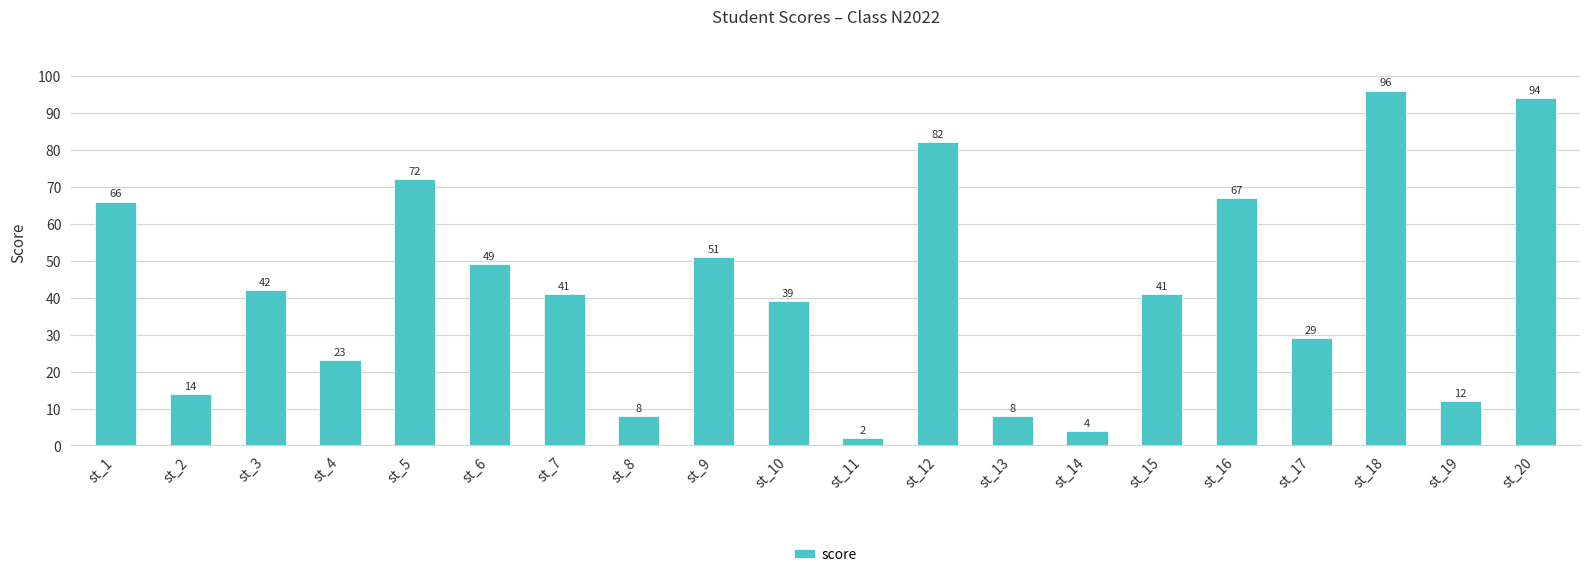

The value at st_9 is 51. True or false?

True